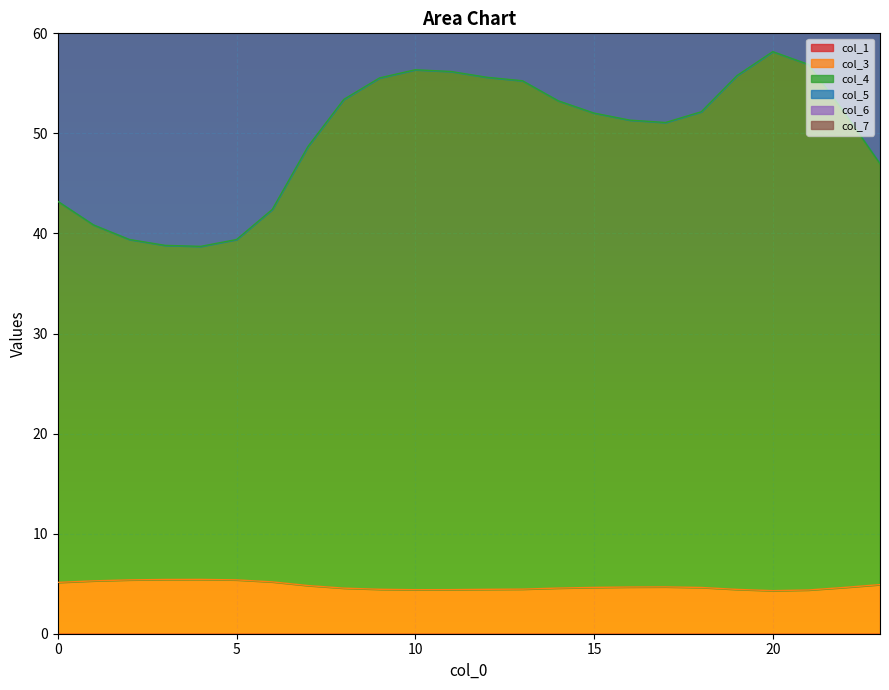

What is the highest value of the col_3 series?

5.4